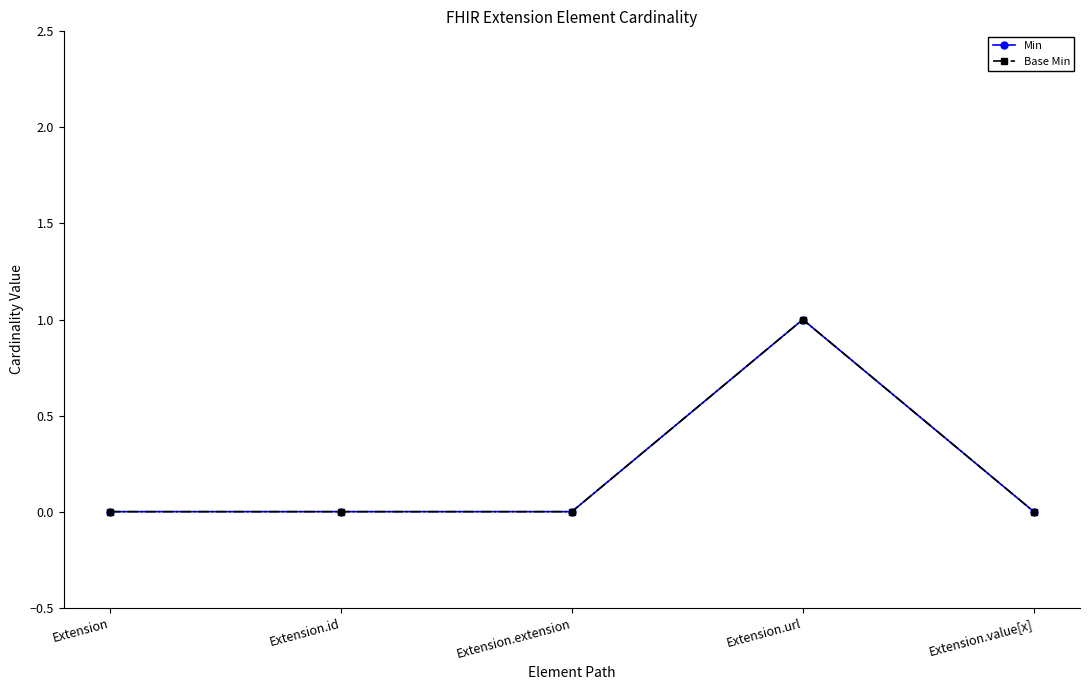

Where is Min nearest to the value 0?

Extension